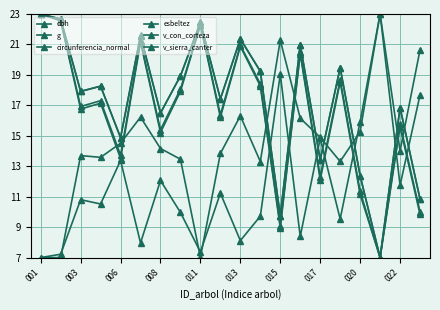

Which category has the highest value in the g series?

001